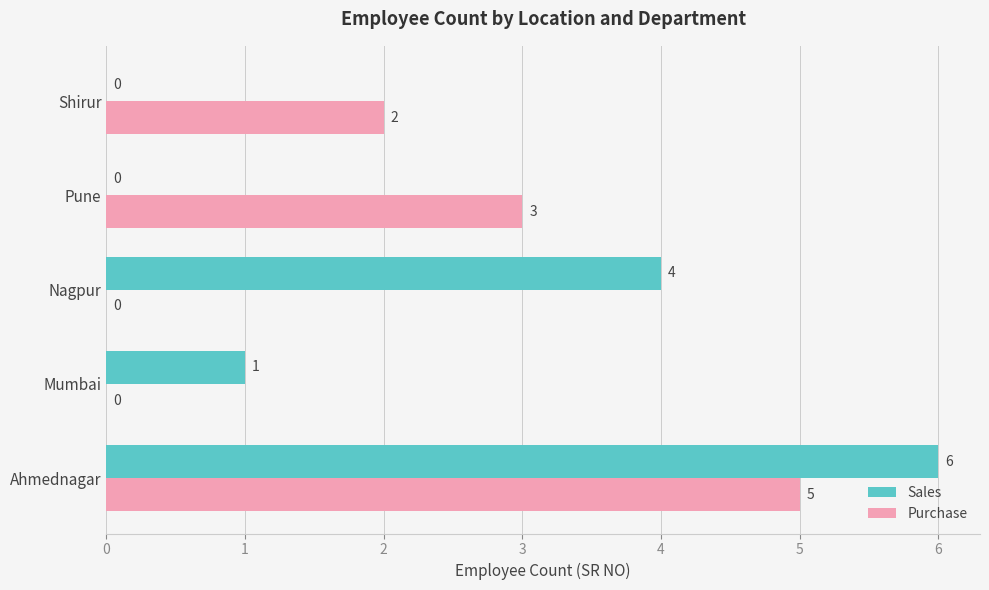

Where is Purchase nearest to the value 2?

Shirur